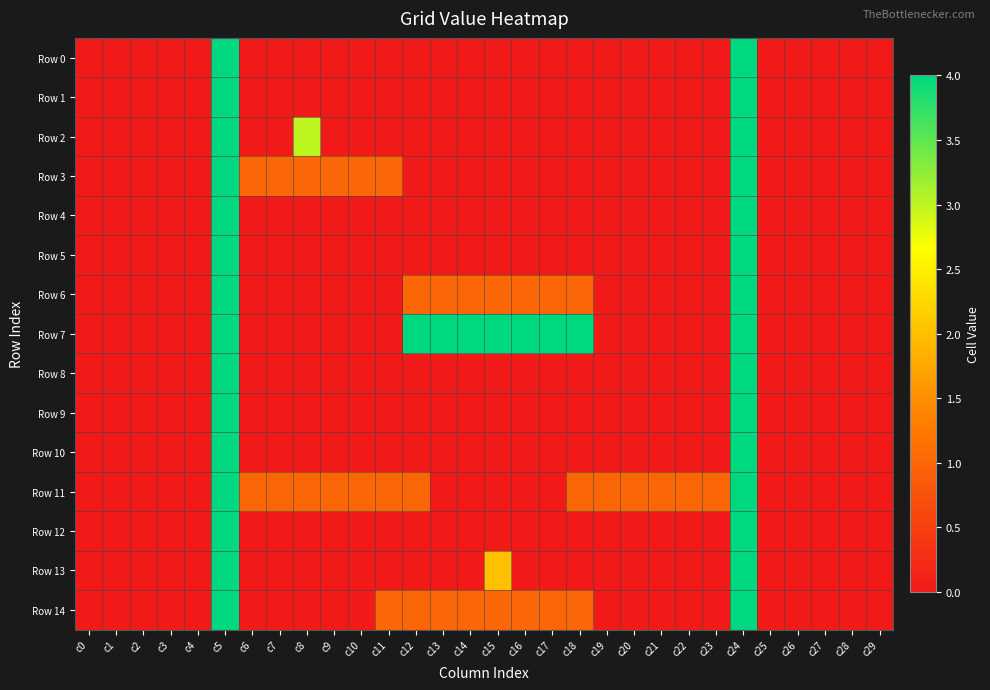

Rank the series at c26 from highest to lowest value.

Row 0, Row 1, Row 2, Row 3, Row 4, Row 5, Row 6, Row 7, Row 8, Row 9, Row 10, Row 11, Row 12, Row 13, Row 14